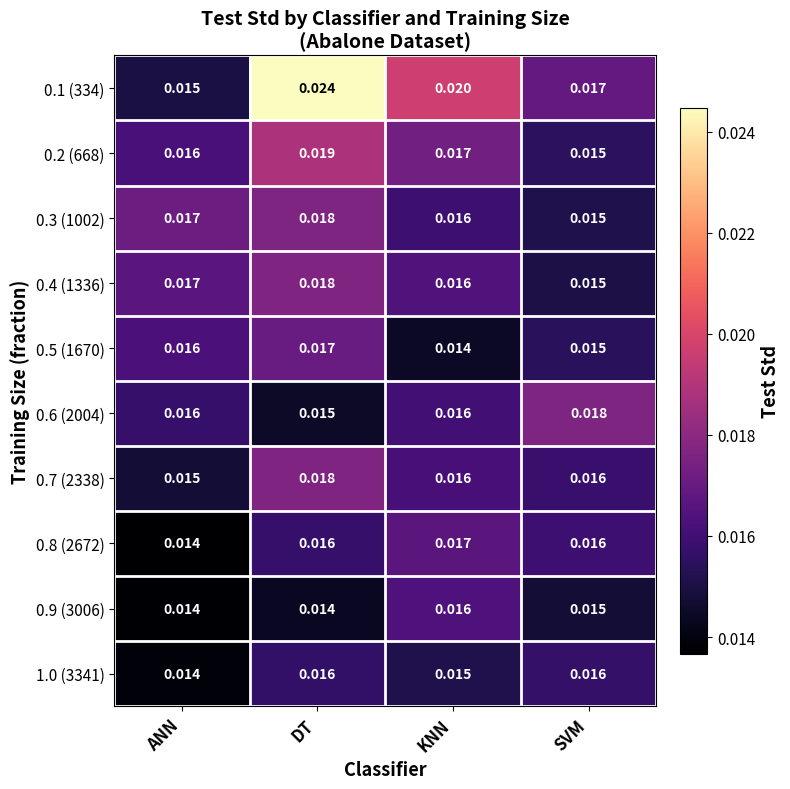

What is the total value across all series at KNN?

0.2